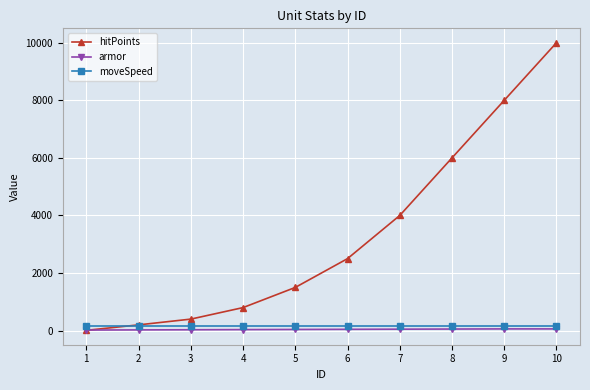

What is the difference between the armor values at 10 and 5?

20